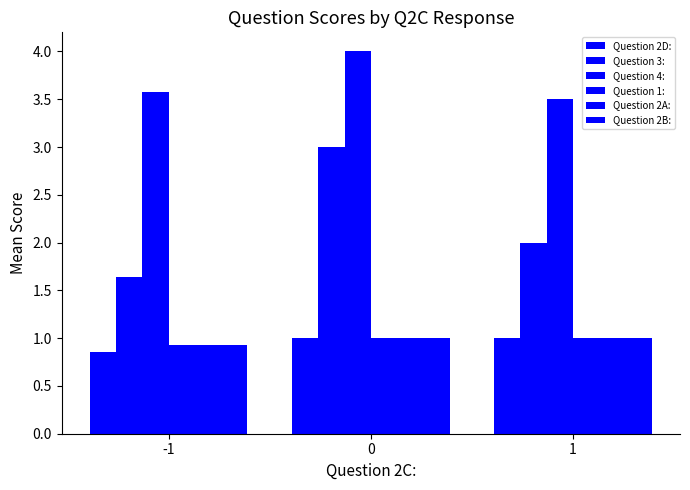

What is the difference between the Question 2A: values at 1 and -1?

0.1